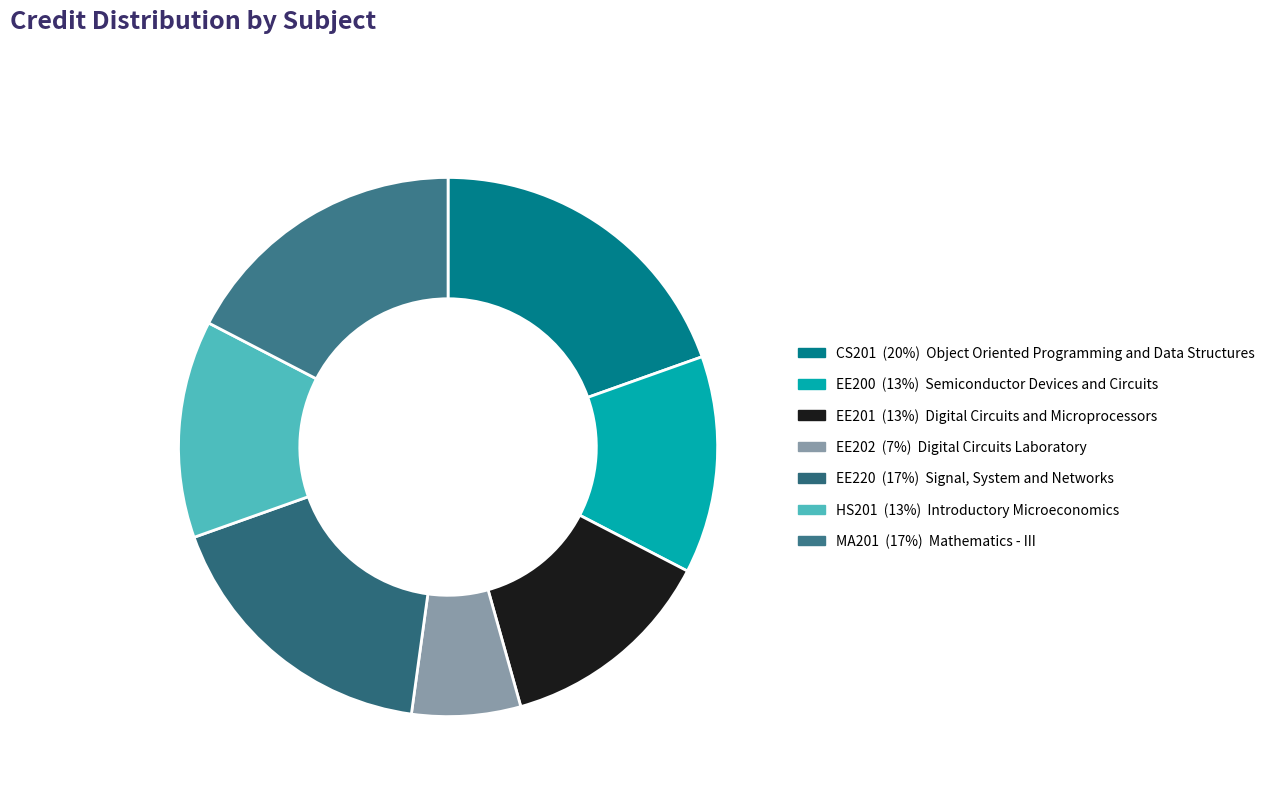

The MA201 slice represents 28% of the pie. True or false?

False